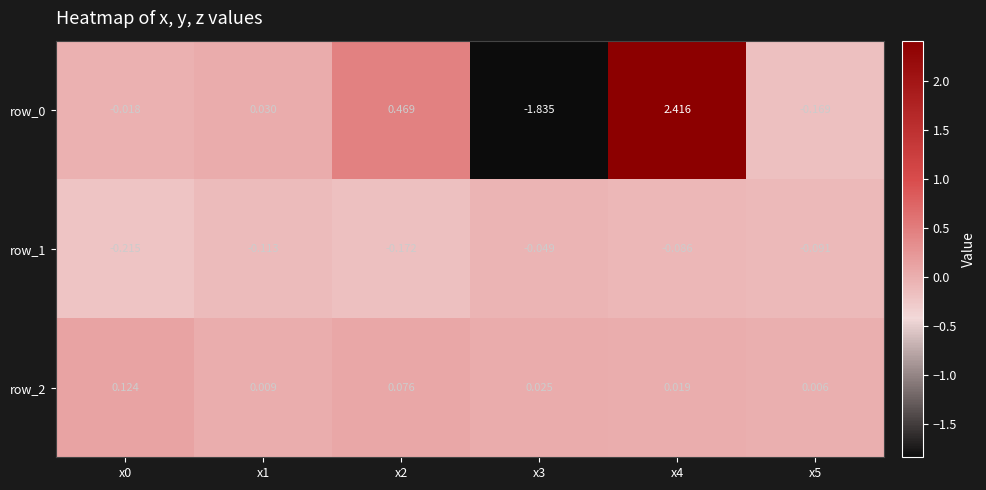

How many series are shown in this chart?

3